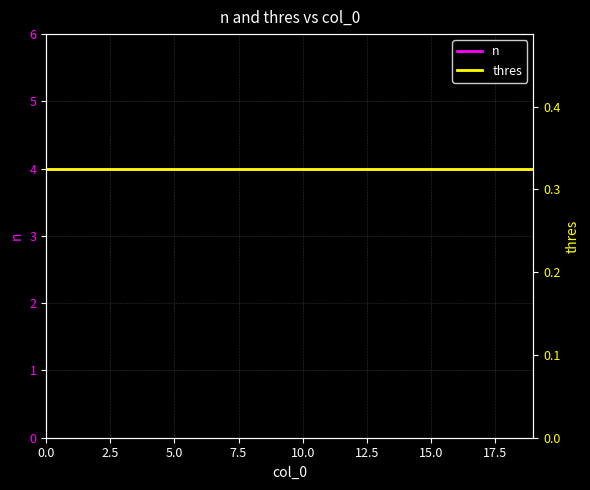

Rank the series by their average value, from lowest to highest.

thres, n